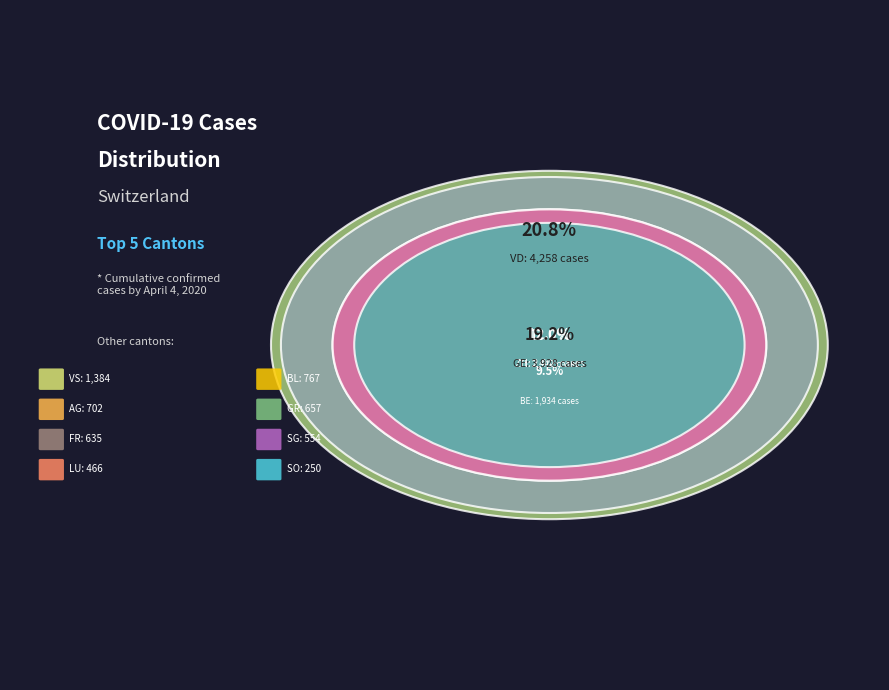

What is the total percentage of VS and FR?

9.9%